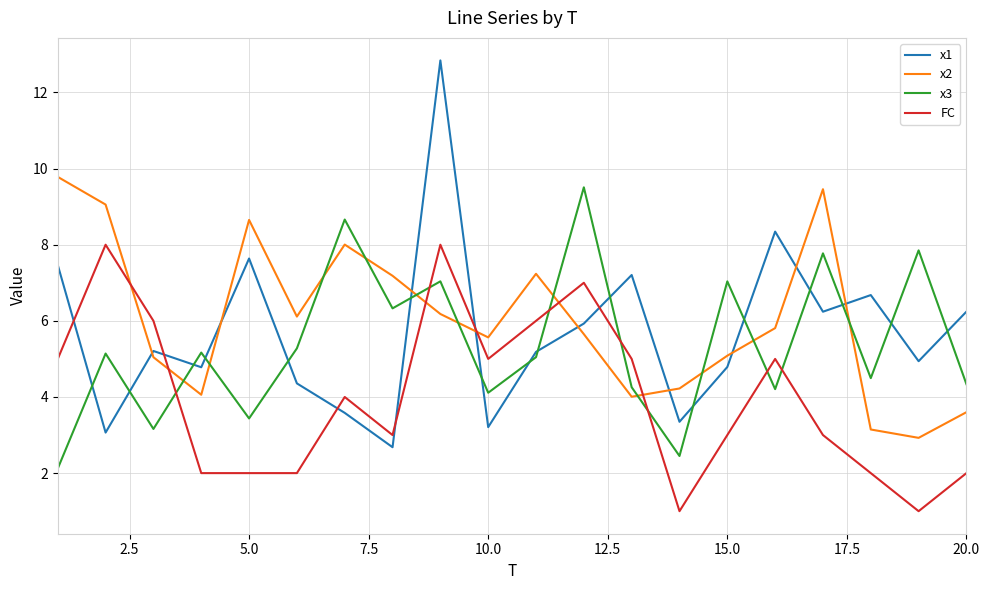

Which series has the largest total across all categories?

x2